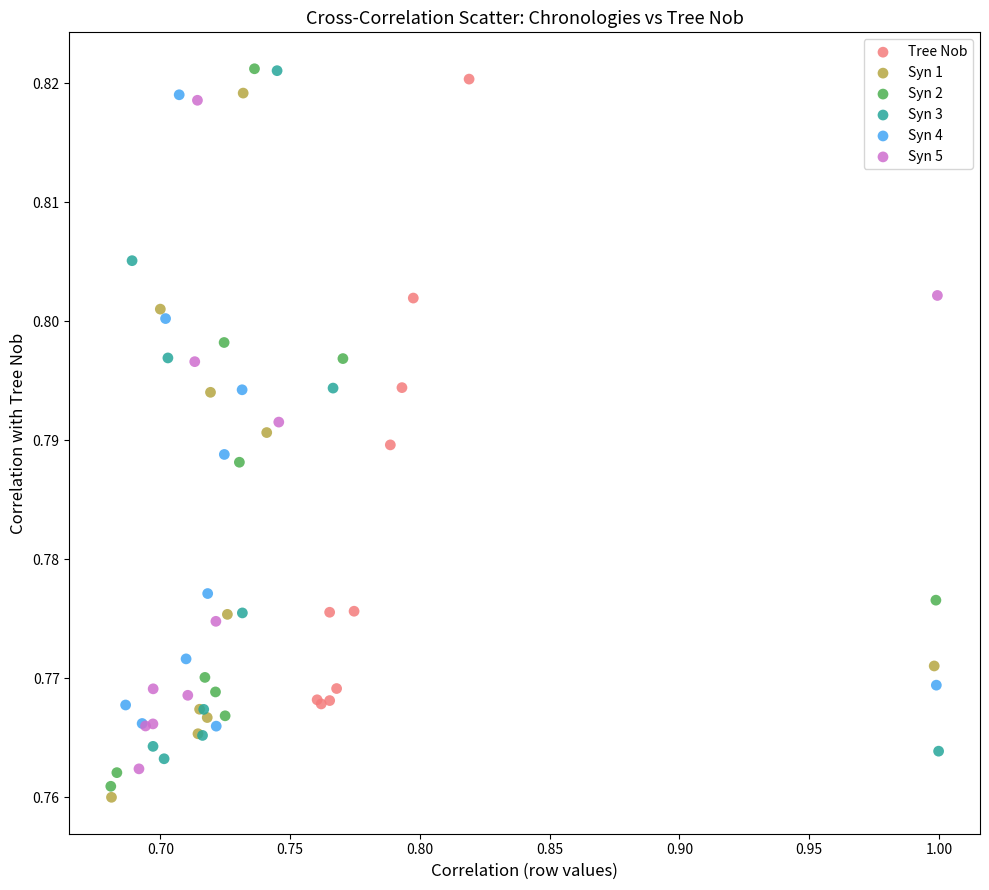

Which series reaches the minimum Y coordinate?

Syn 1